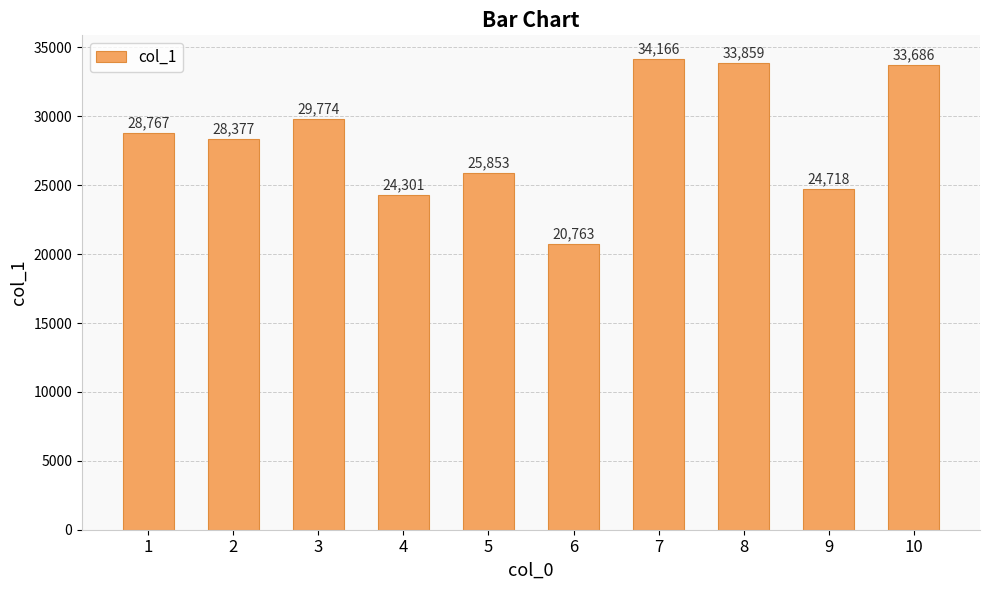

Reading left to right, transcribe all the data shown in this chart.

1=28767	2=28377	3=29774	4=24301	5=25853	6=20763	7=34166	8=33859	9=24718	10=33686